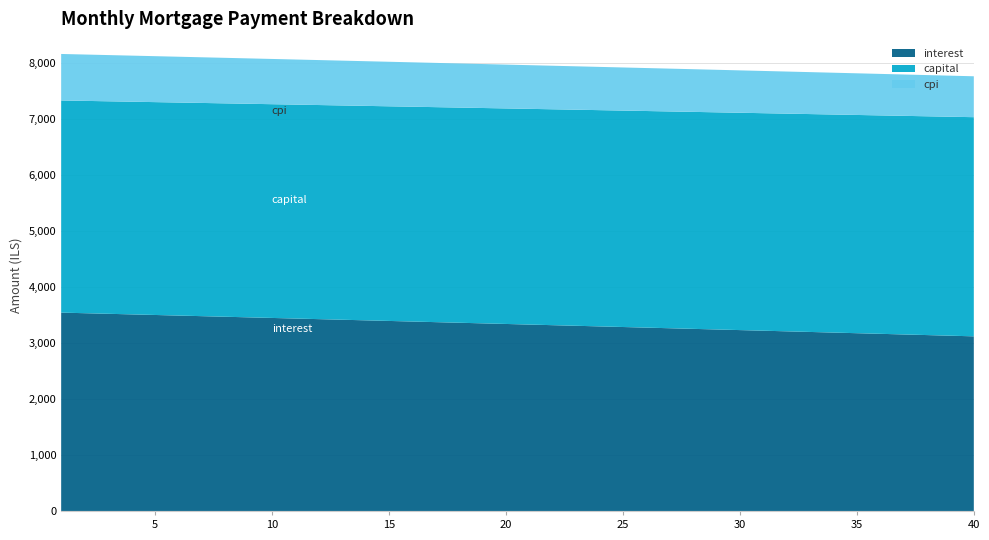

What is the highest value of the interest series?

3544.6